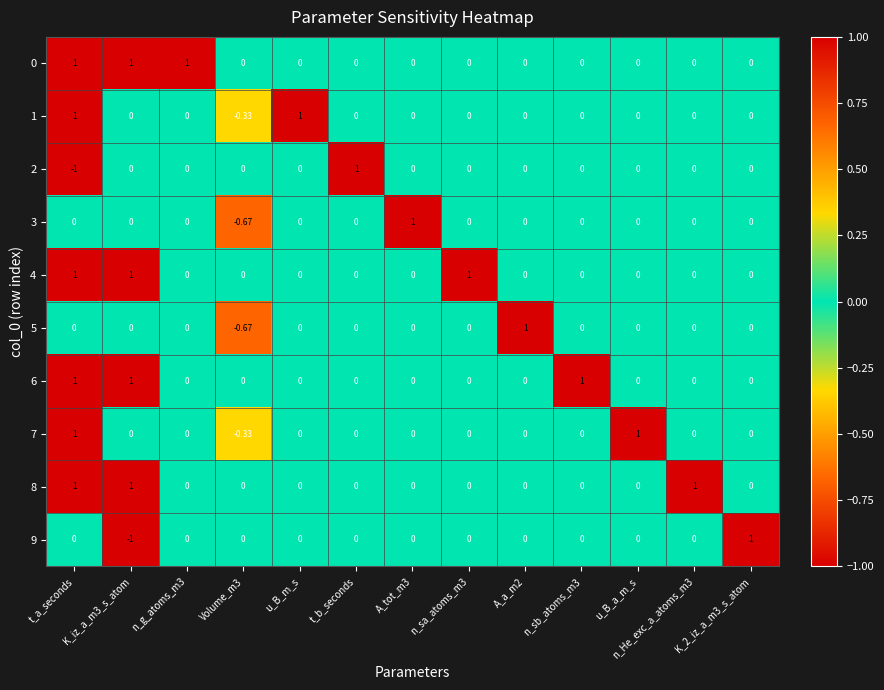

How many values in the 0 series exceed 0?

3